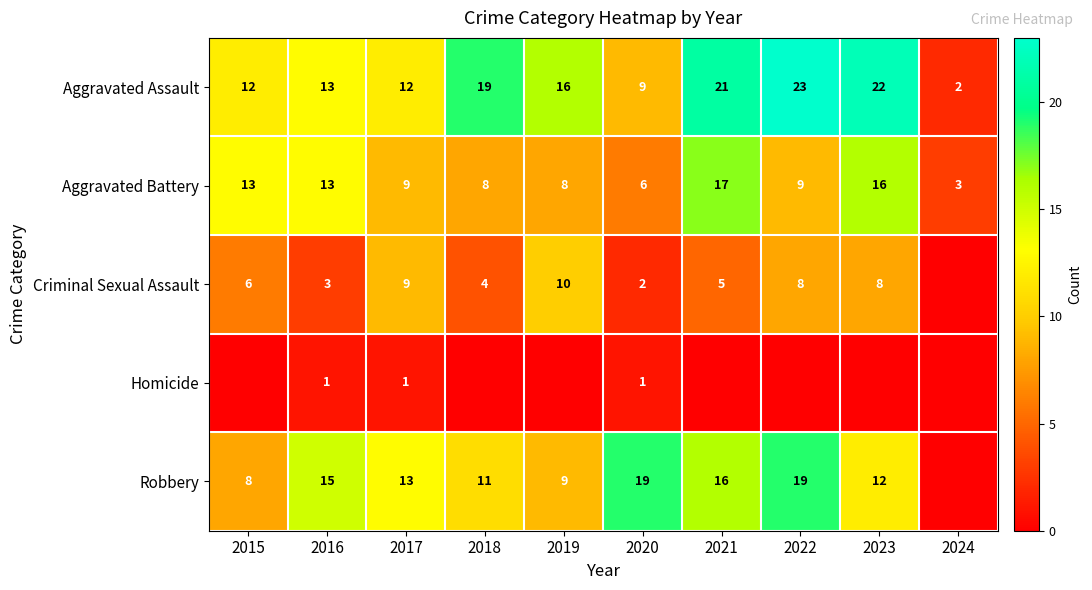

Rank the series at 2020 from highest to lowest value.

Robbery, Aggravated Assault, Aggravated Battery, Criminal Sexual Assault, Homicide